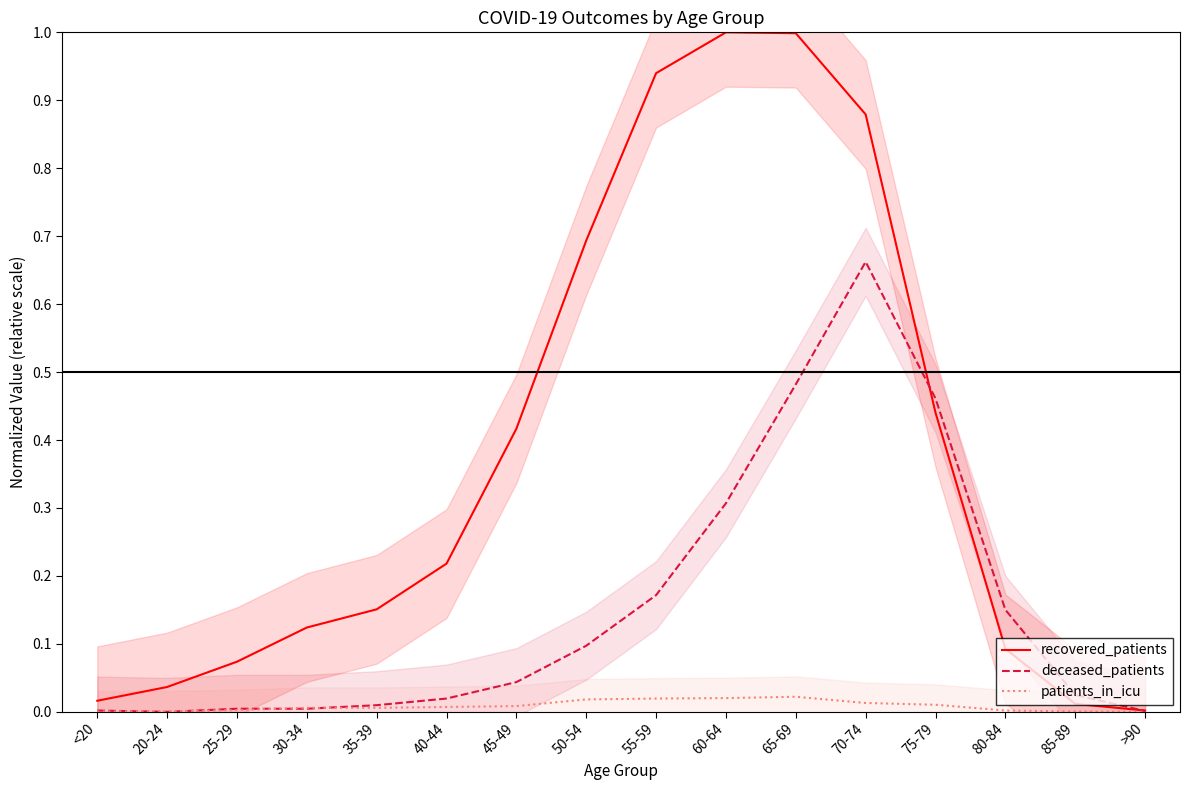

What is the label of the 10th point from the right?

45-49